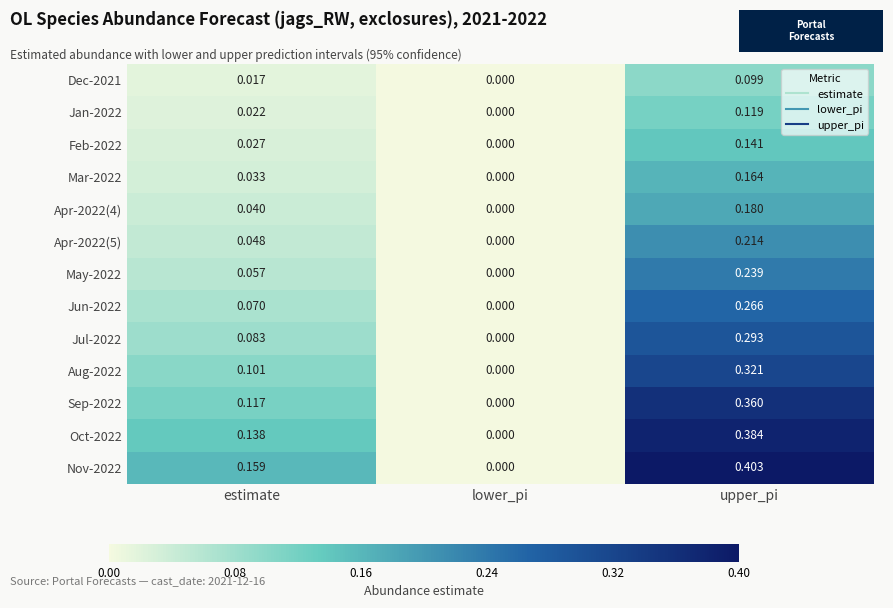

Which series has the widest spread of values?

Nov-2022